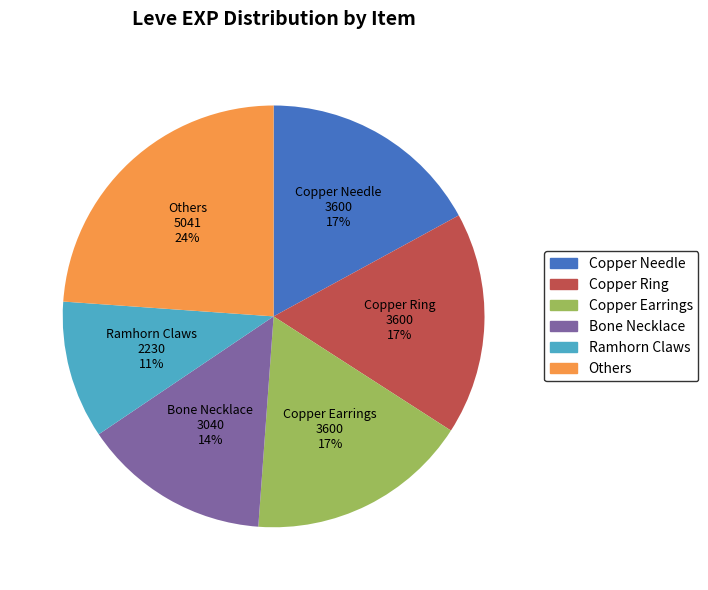

Do Copper Ring and Bone Necklace together represent more than half of the pie?

No